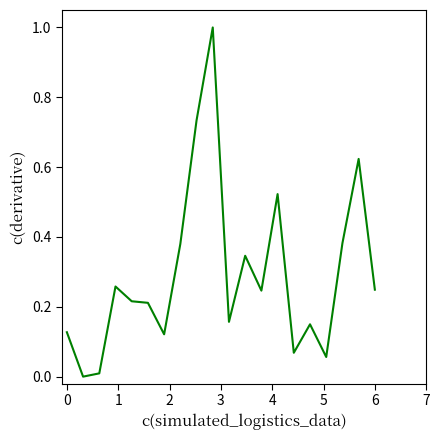

What is the difference between the maximum and minimum values?

1.0